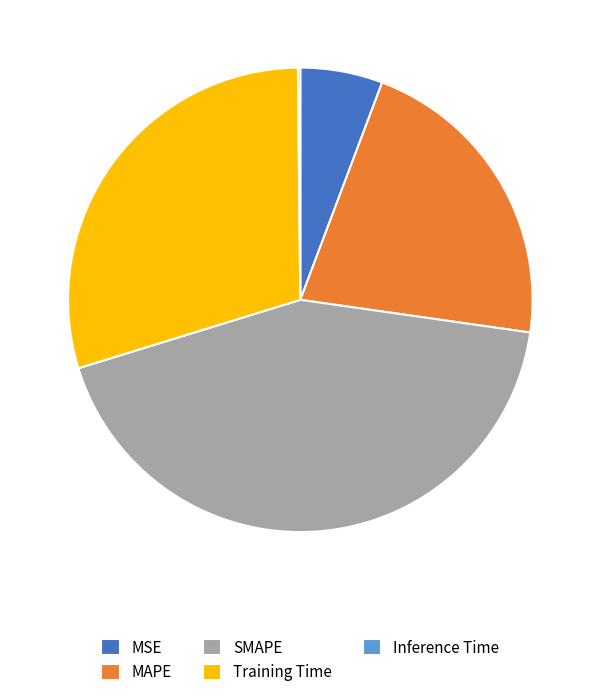

Is there a majority slice in this chart?

No